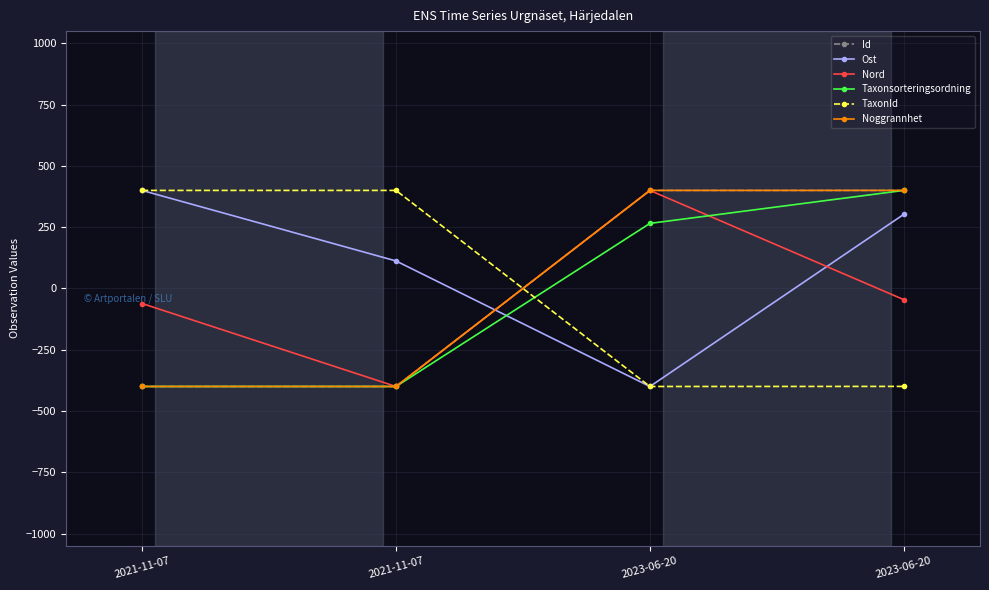

What is the total value across all series at 2021-11-07?

-461.5